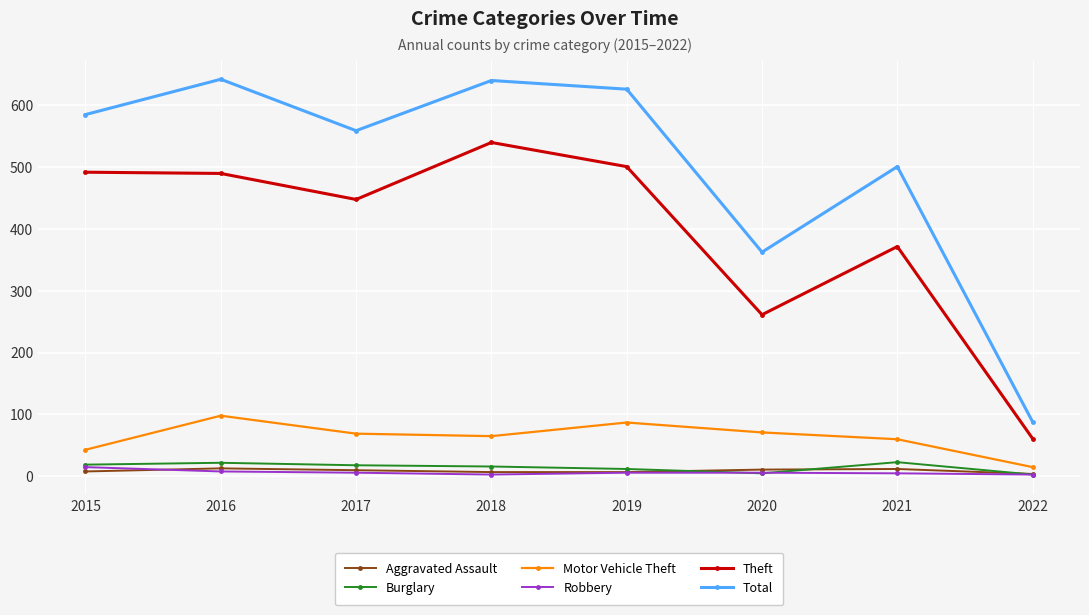

What is the difference between the Theft values at 2019 and 2022?

439